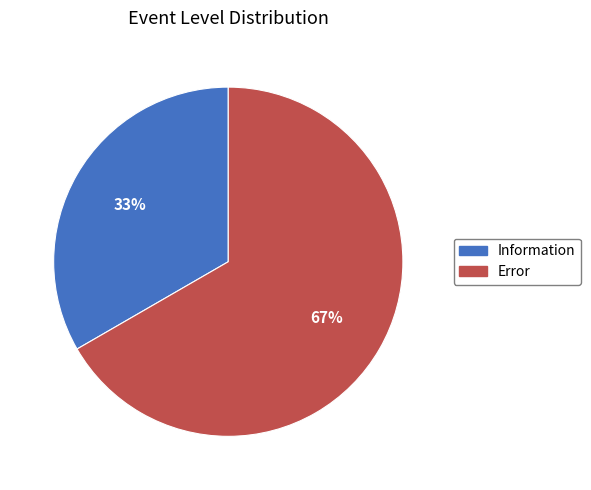

To the nearest percent, what is the average slice percentage?

50%